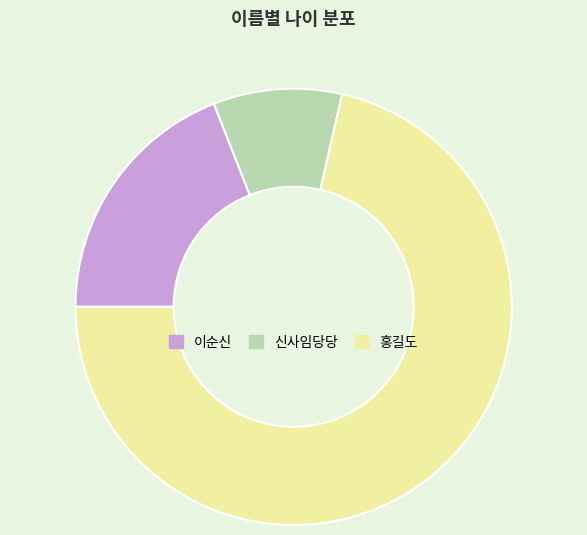

Is the sum of 신사임당당 and 홍길도 greater than half?

Yes